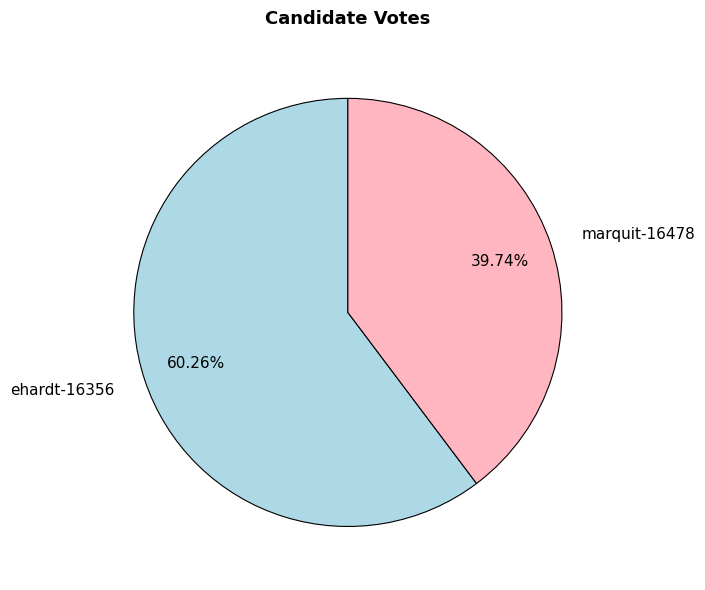

Is it true that ehardt-16356 is 54% of the pie?

False